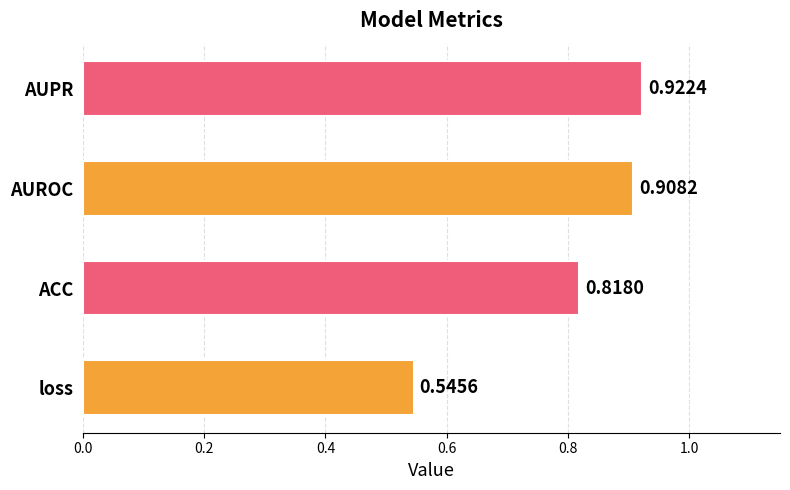

At which category does the chart reach its minimum across all series?

loss